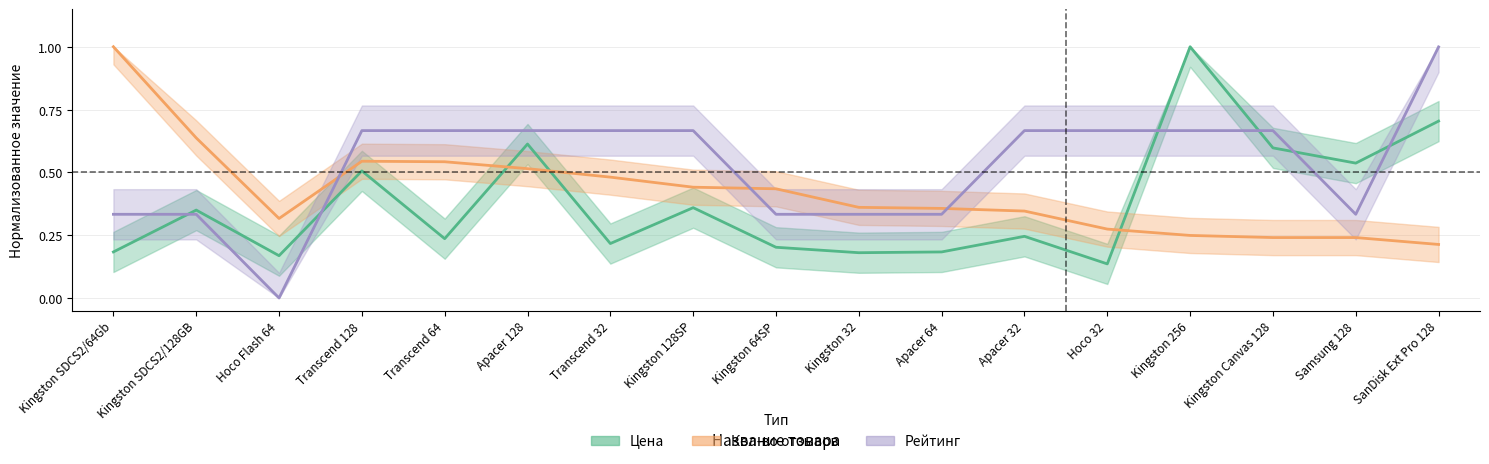

Reading left to right, transcribe all the data shown in this chart.

Цена: 0.2	0.3	0.2	0.5	0.2	0.6	0.2	0.4	0.2	0.2	0.2	0.2	0.1	1.0	0.6	0.5	0.7
Кол-во отзывов: 1.0	0.6	0.3	0.5	0.5	0.5	0.5	0.4	0.4	0.4	0.4	0.3	0.3	0.2	0.2	0.2	0.2
Рейтинг: 0.3	0.3	0.0	0.7	0.7	0.7	0.7	0.7	0.3	0.3	0.3	0.7	0.7	0.7	0.7	0.3	1.0